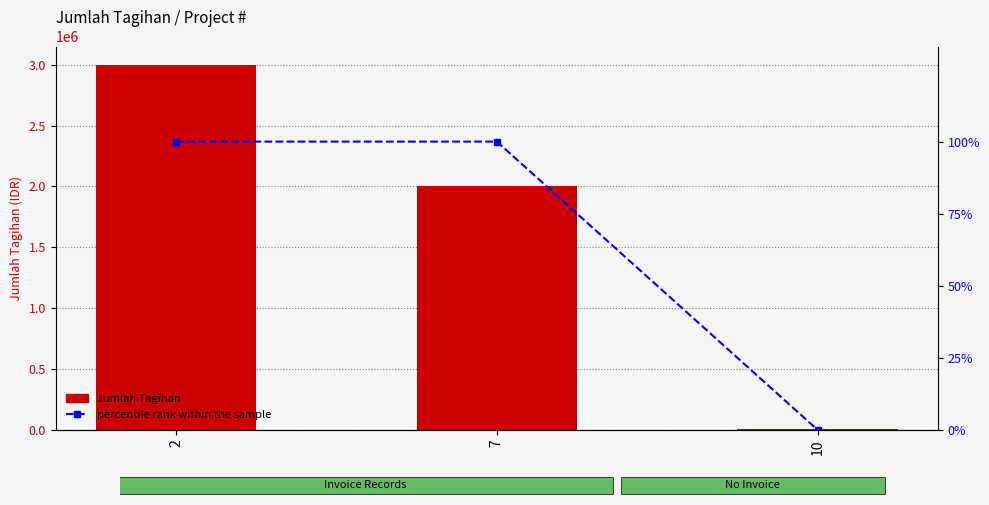

What is the difference between the maximum and minimum values in the percentile rank within the sample series?

100